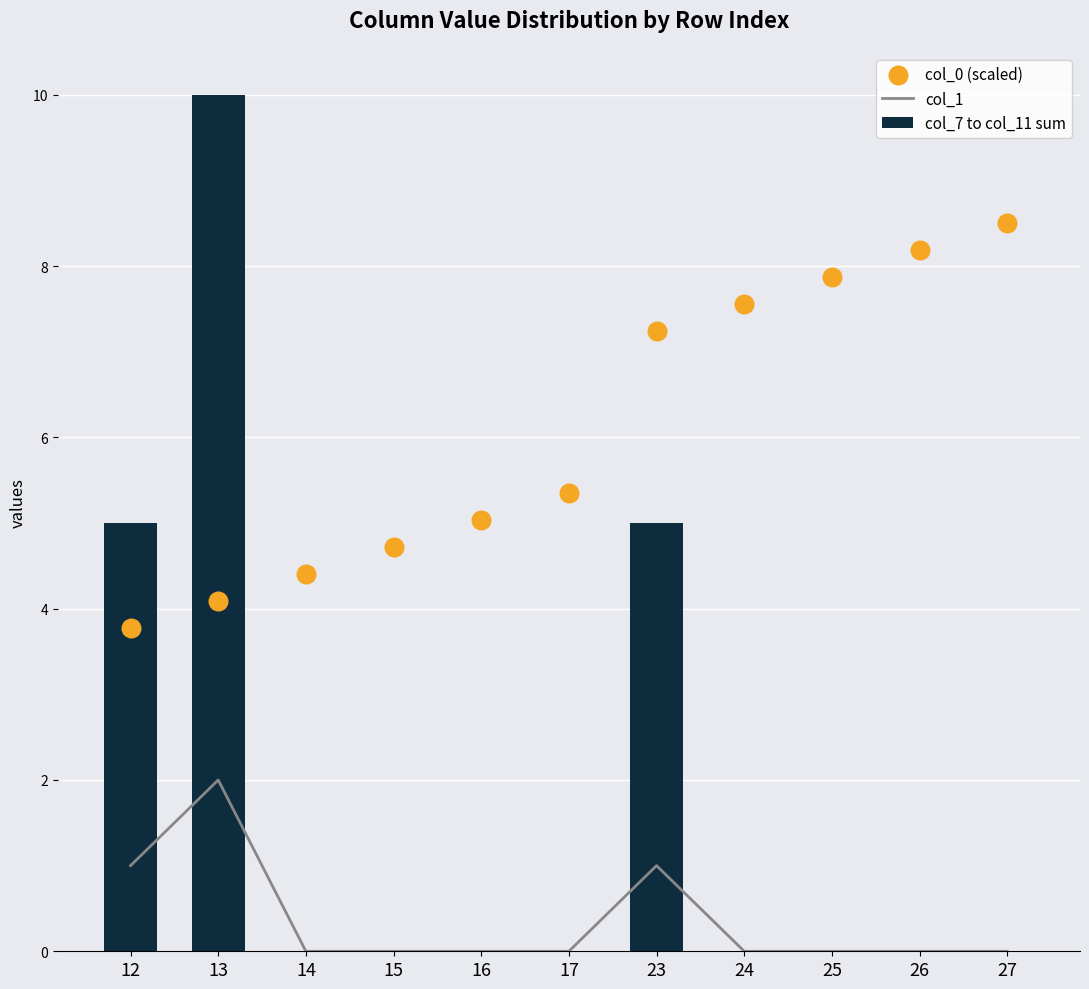

What are all the series names shown in the legend?

col_1, col_7 to col_11 sum, col_0 (scaled)